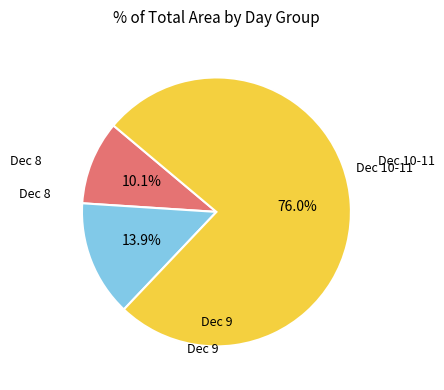

Is there any slice that represents more than half of the pie?

Yes